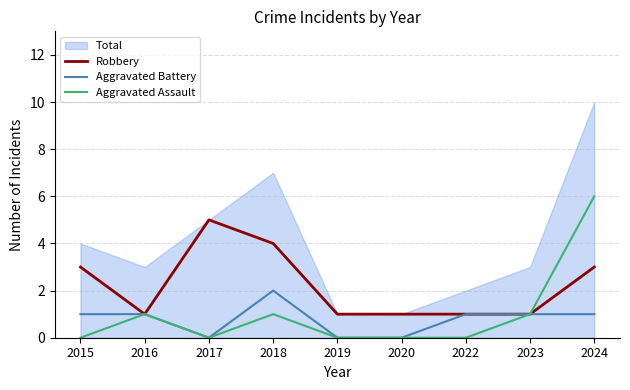

How many interior local peaks does the Aggravated Assault series have?

2